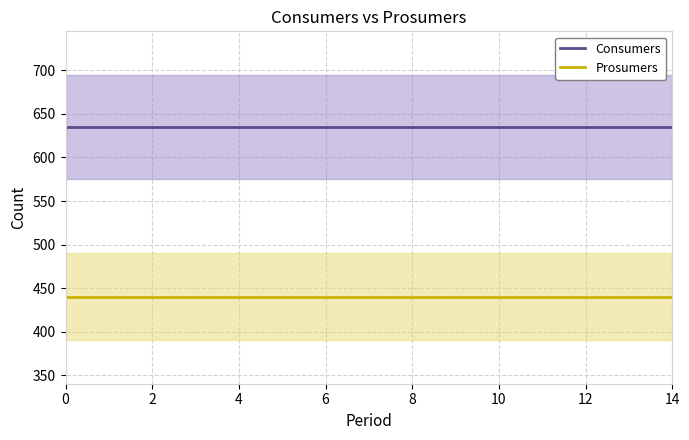

True or false: Prosumers and Consumers intersect in this chart.

False